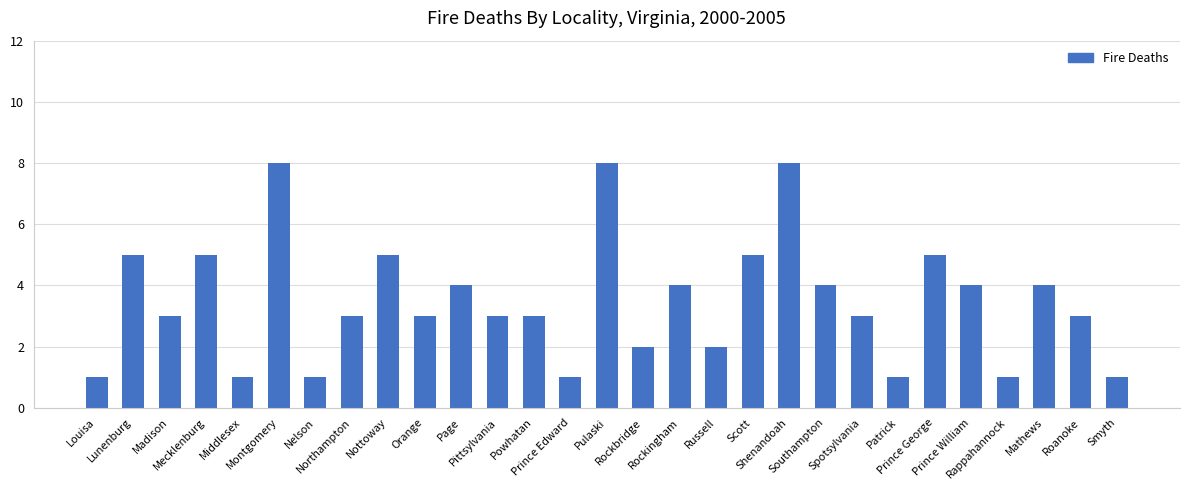

Where does the data first go above 3?

Lunenburg